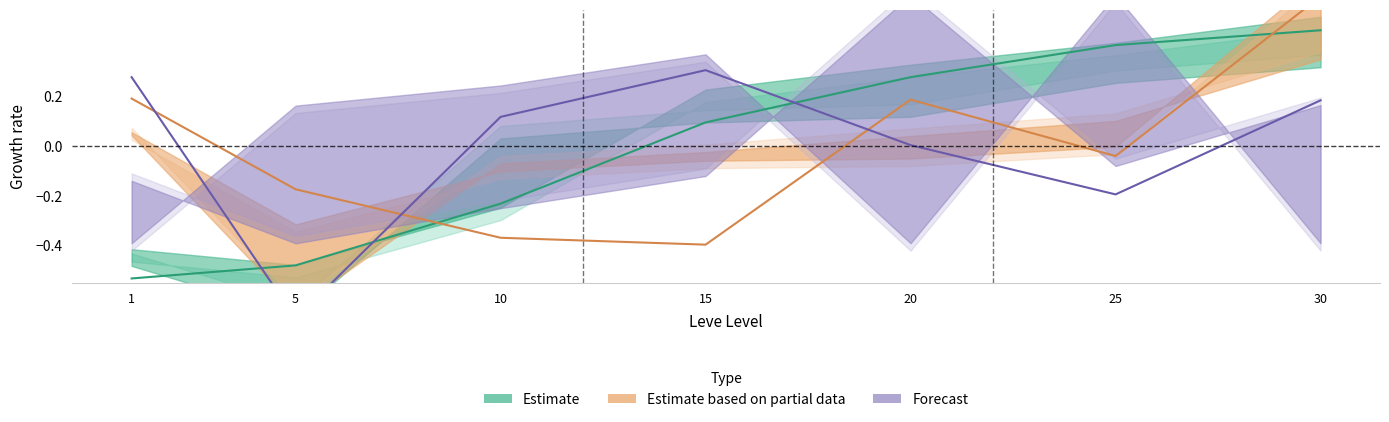

How many lines are shown in the chart?

3